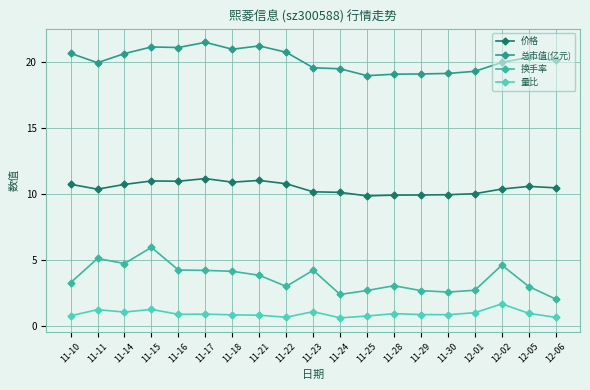

Where is the first local maximum for 总市值(亿元)?

11-15